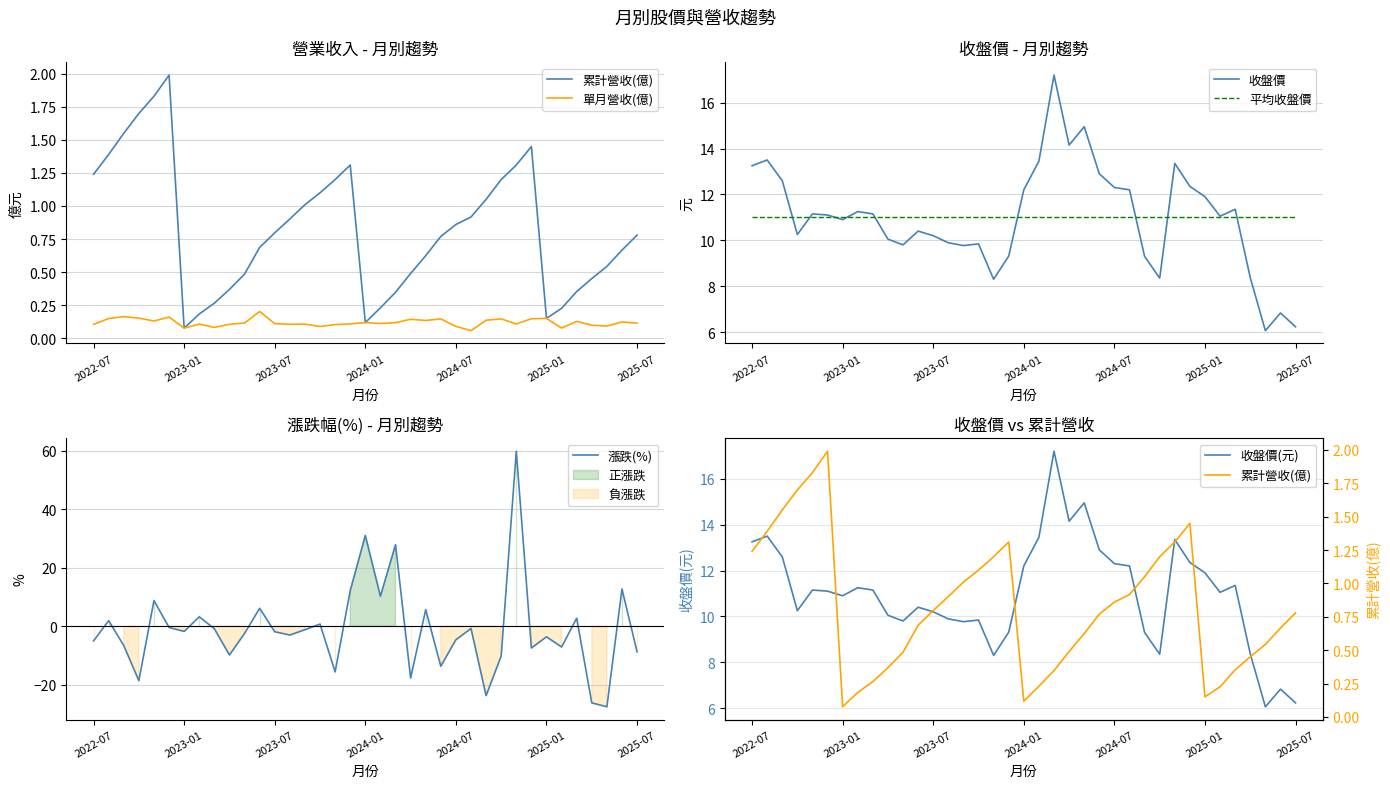

What is the minimum value for 收盤價?

6.1